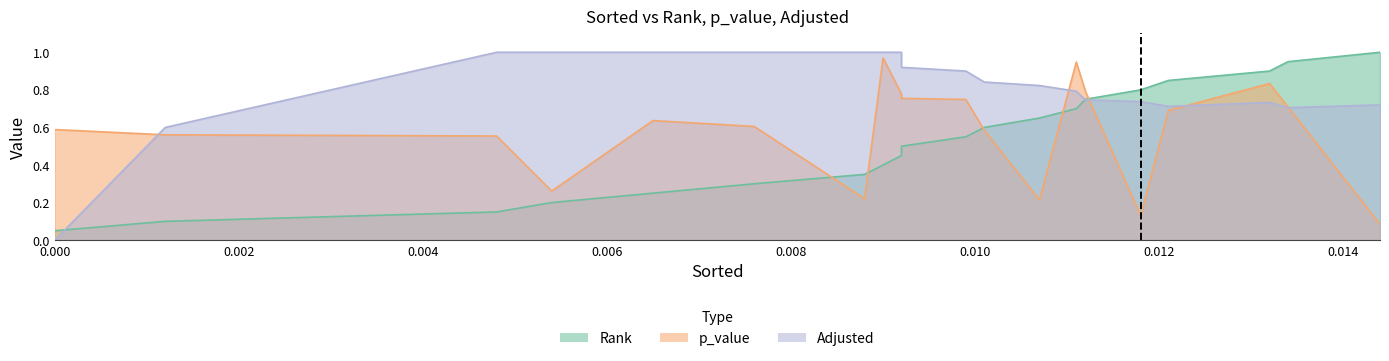

Rank the categories by Rank value from highest to lowest.

0.0143985601439856, 0.0133986601339866, 0.0131986801319868, 0.0120987901209879, 0.0117988201179882, 0.0111988801119888, 0.0110988901109889, 0.0106989301069893, 0.0100989901009899, 0.0098990100989901, 0.0091990800919908, 0.0091990800919908, 0.008999100089991, 0.0087991200879912, 0.0075992400759924, 0.0064993500649935, 0.0053994600539946, 0.0047995200479952, 0.0011998800119988, 0.0